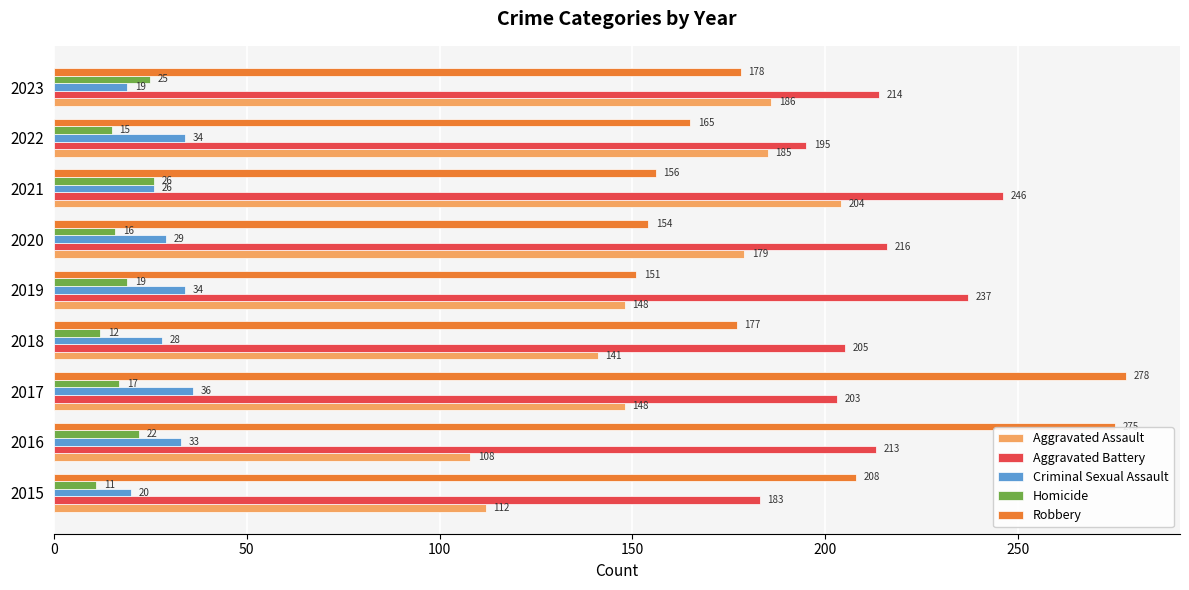

Between 2015 and 2022, which series saw the biggest shift?

Aggravated Assault